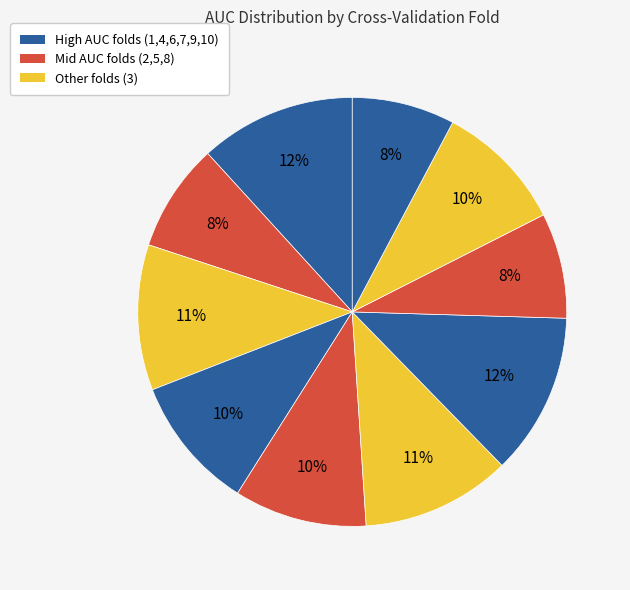

Count the number of slices in the pie.

10